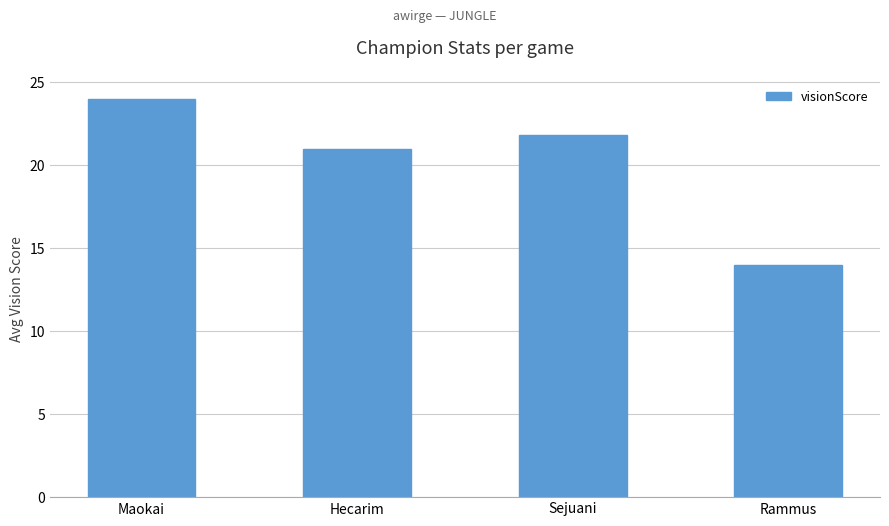

How many bars are there in total?

4